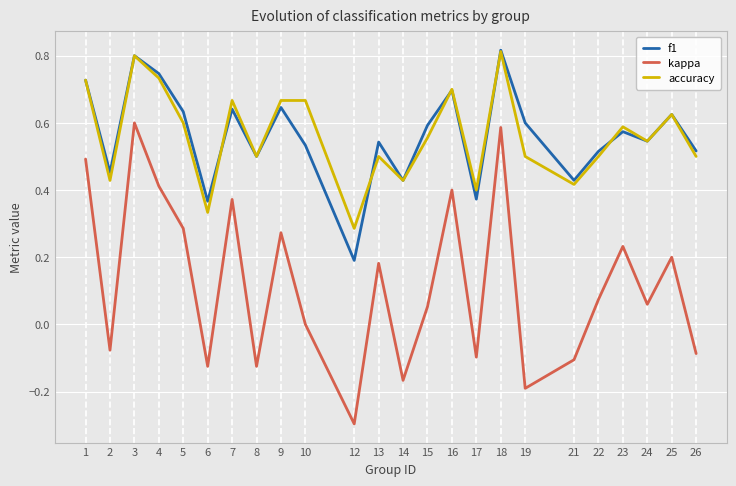

Rank the series at 12 from highest to lowest value.

accuracy, f1, kappa